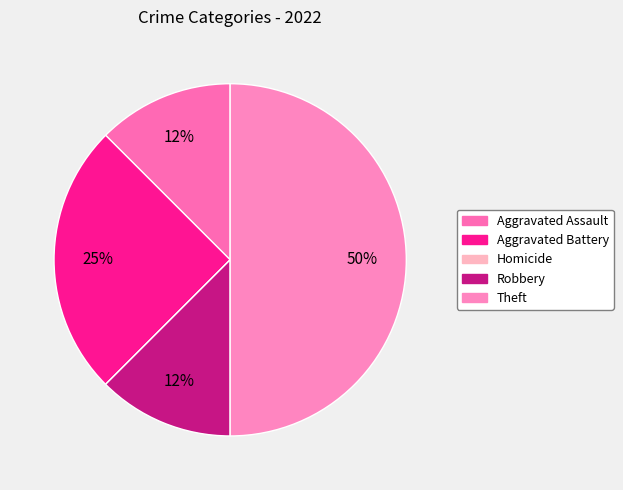

What percentage is the Aggravated Battery slice, to the nearest percent?

25%